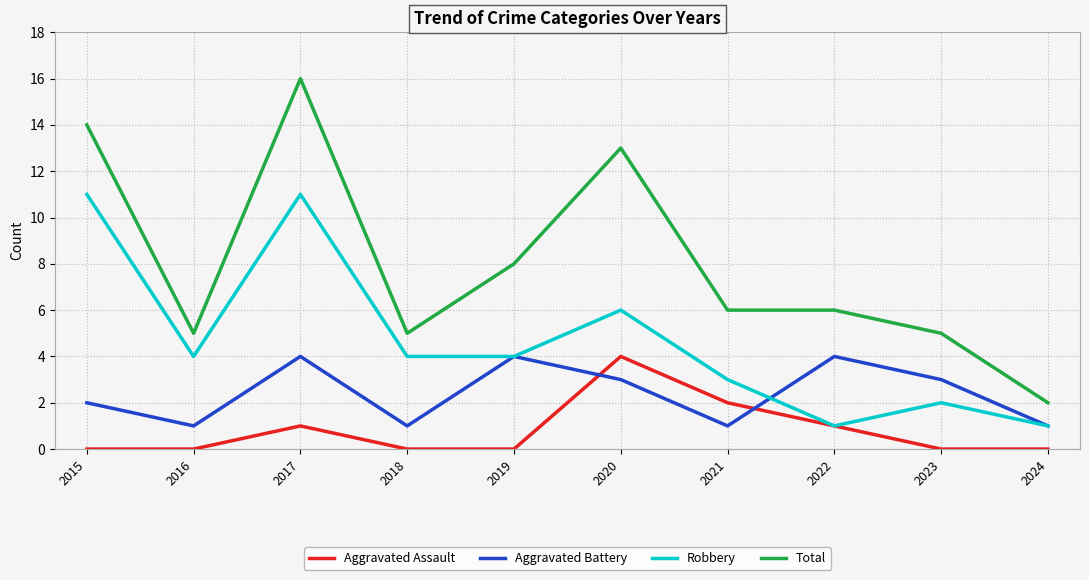

Which series has the largest total across all categories?

Total